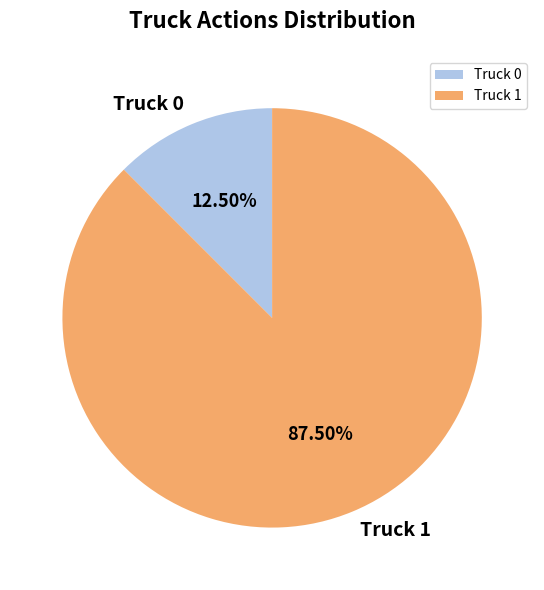

Between Truck 1 and Truck 0, which is larger?

Truck 1